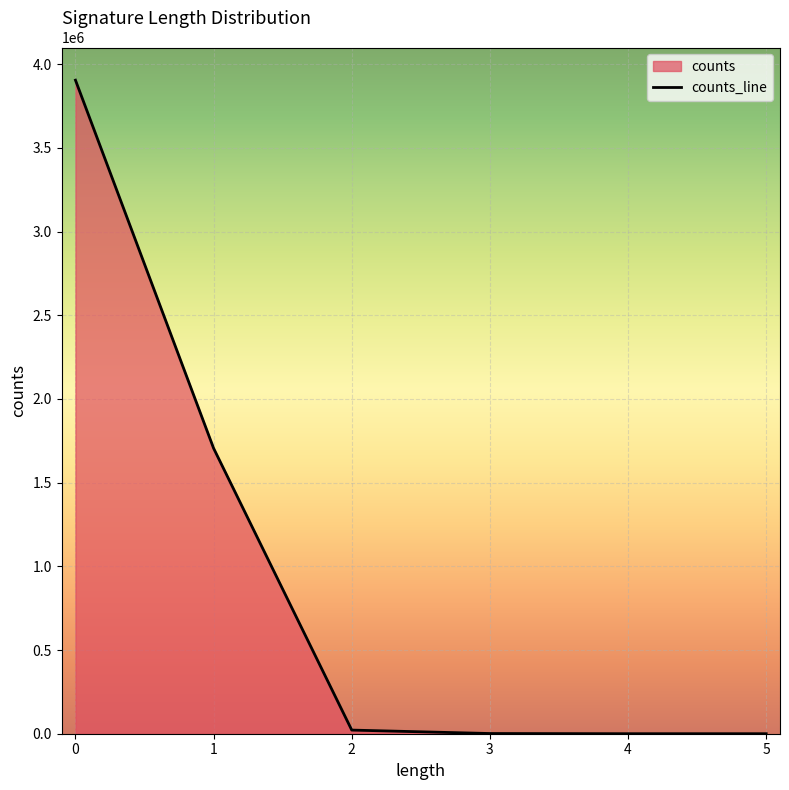

What is the change in value from 2 to 5?

-21679